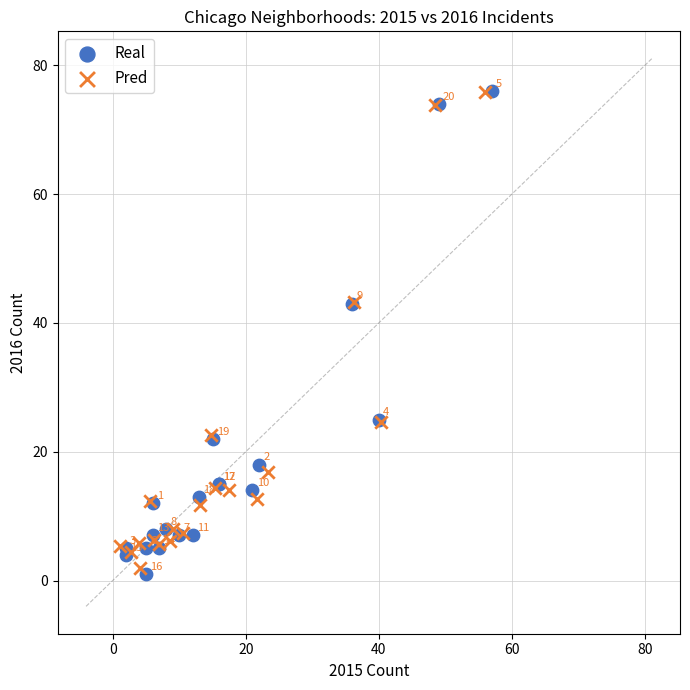

Which series has the largest Y range (max minus min)?

Real